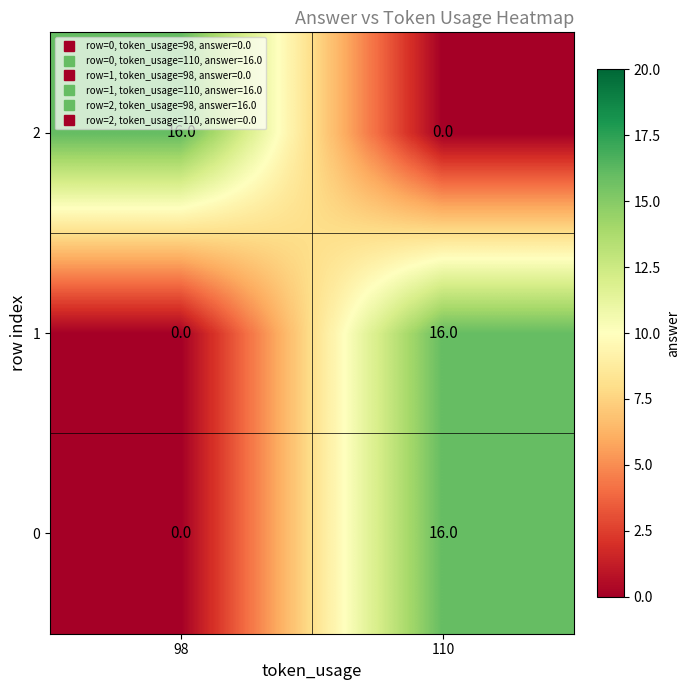

What is the spread (max minus min) of values at 110?

16